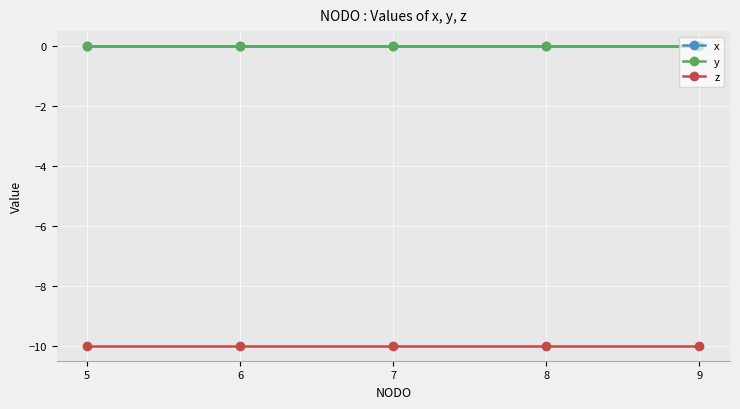

Which series has the largest total across all categories?

x